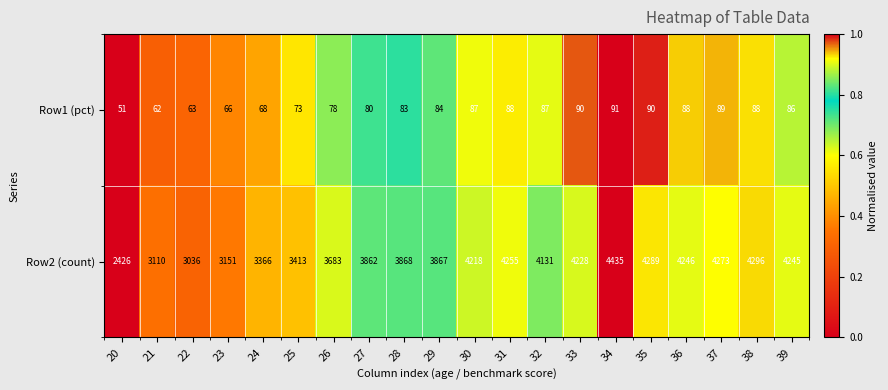

What is the difference between the maximum and minimum values in the Row2 (count) series?

2009